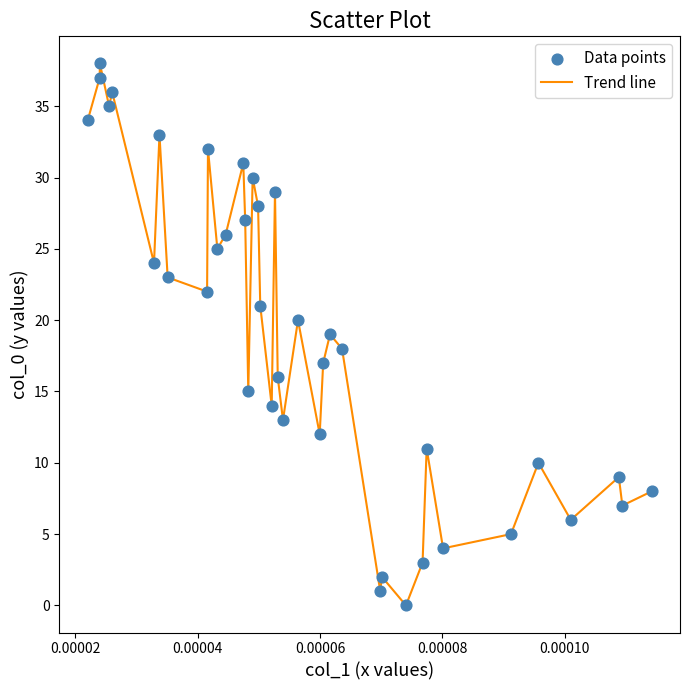

What is the difference between the maximum and minimum values?

38